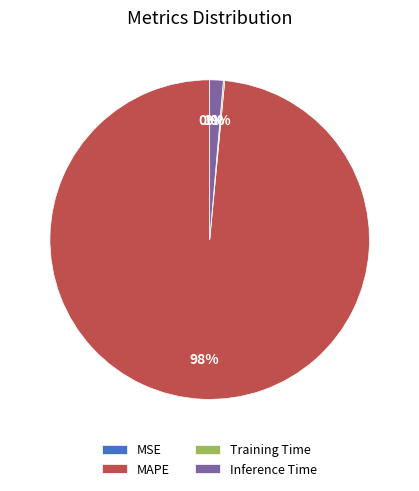

Which category accounts for the majority?

MAPE